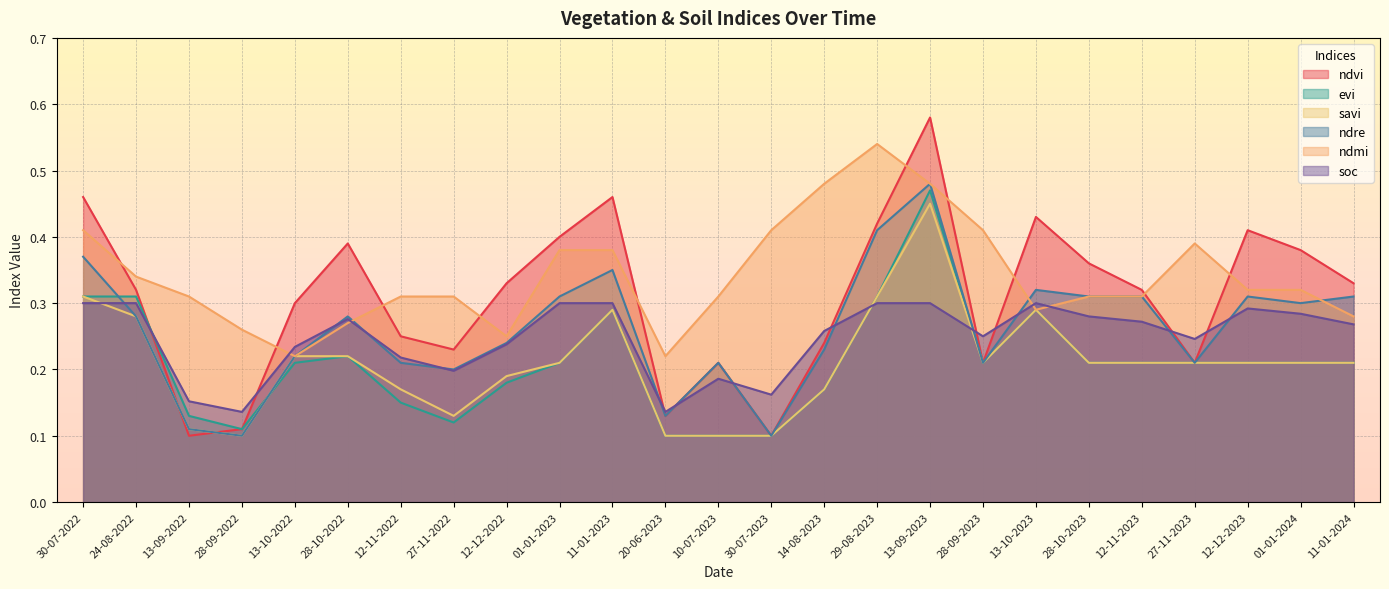

What are all the series names shown in the legend?

ndvi, evi, savi, ndre, ndmi, soc